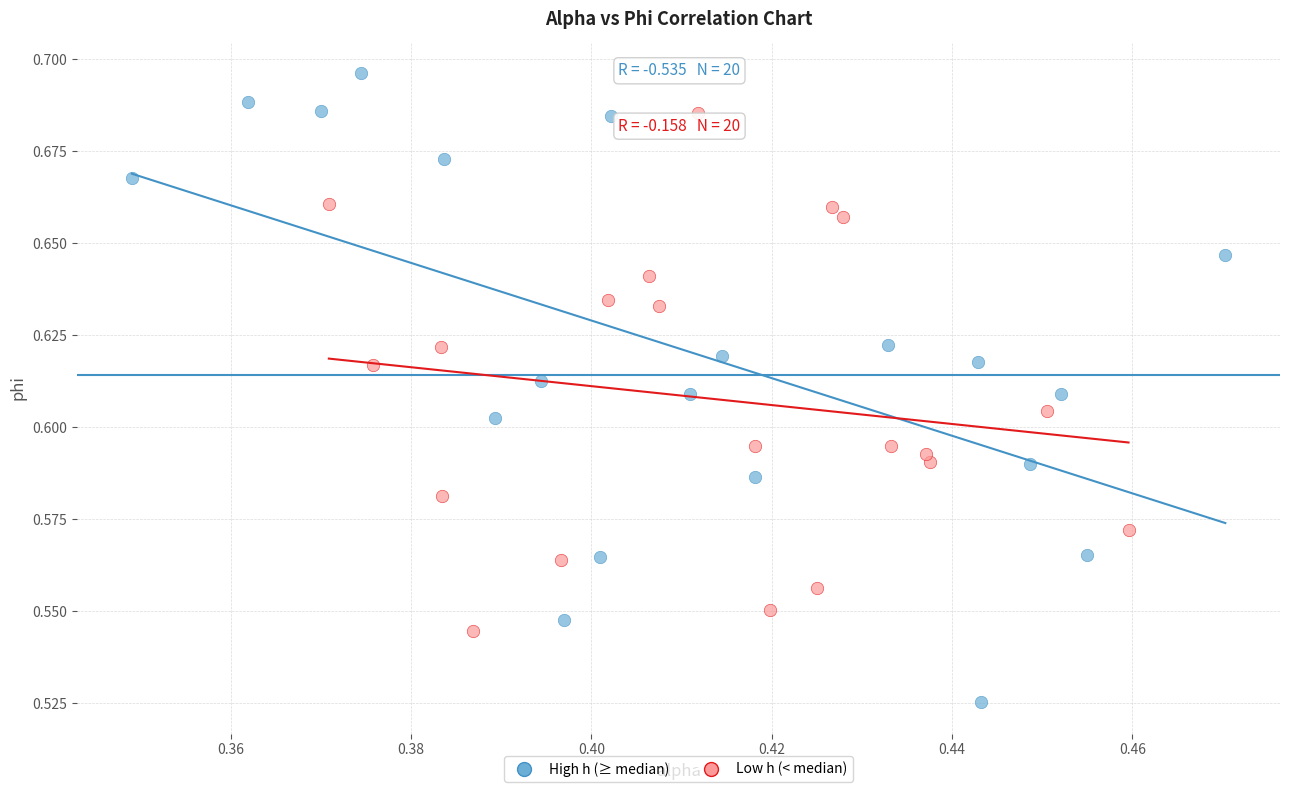

Which series contains the highest Y value?

High h (≥ median)